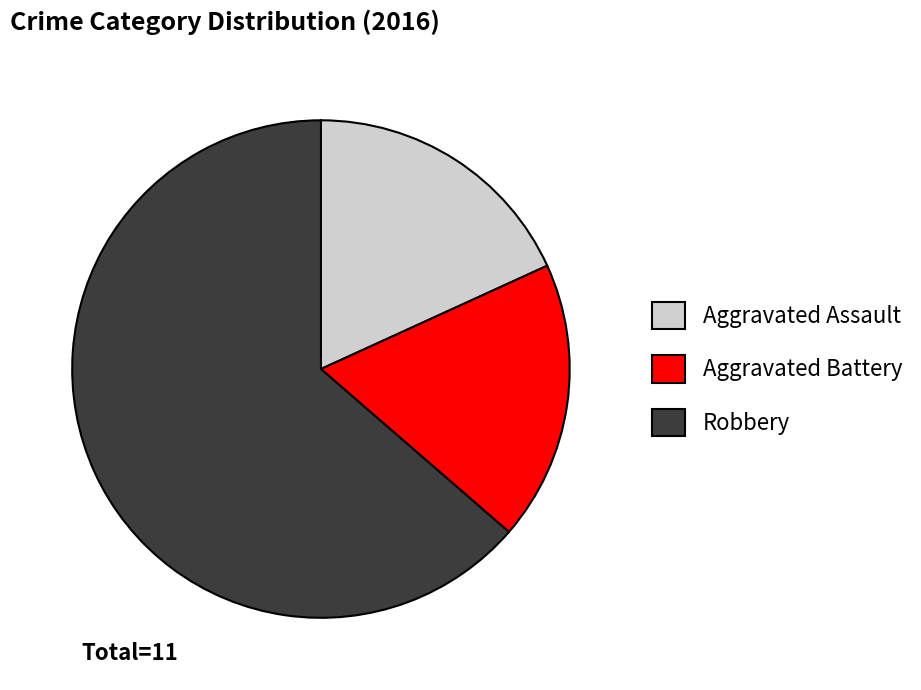

How many slices are in this pie chart?

3